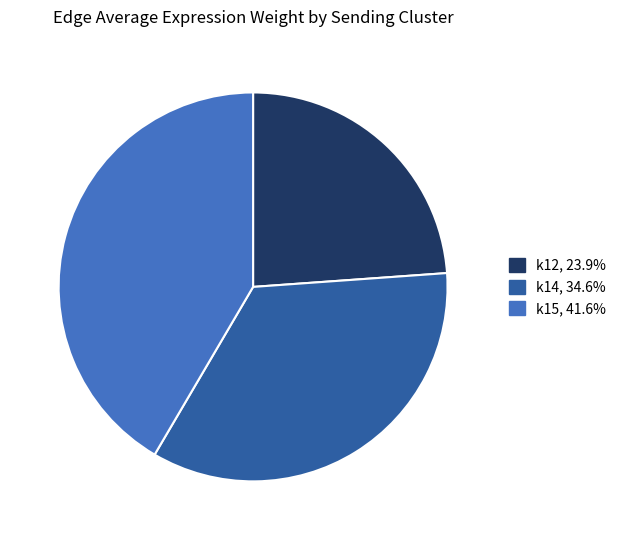

Count the number of slices in the pie.

3